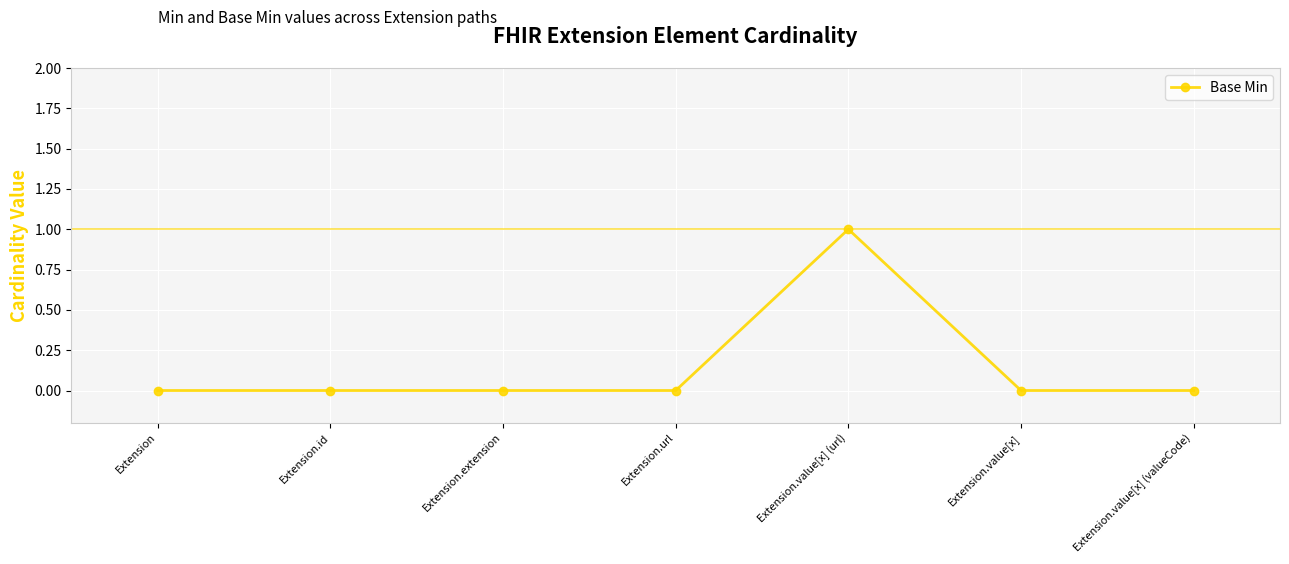

Reading right to left, what are all the values shown in this chart?

Extension.value[x] (valueCode)=0	Extension.value[x]=0	Extension.value[x] (url)=1	Extension.url=0	Extension.extension=0	Extension.id=0	Extension=0